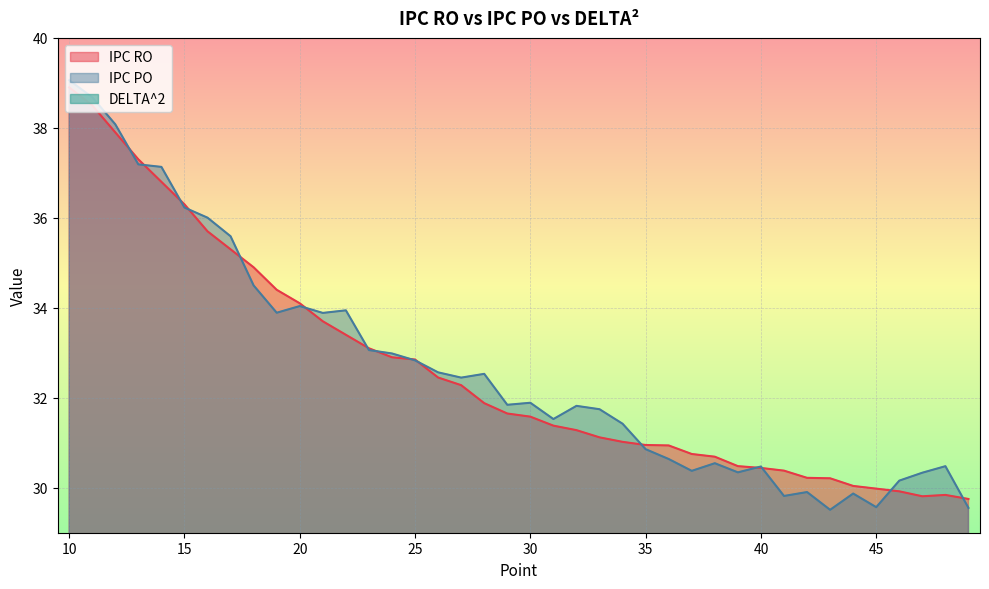

At which category does IPC RO reach its first local peak?

48